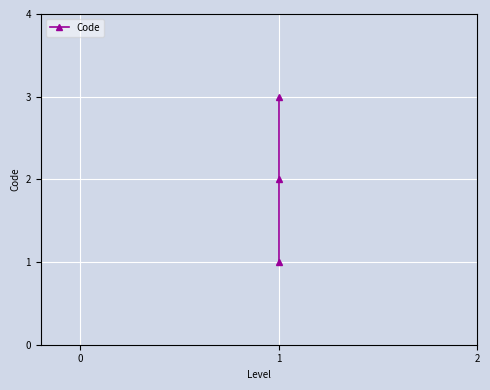

At which label does the data first exceed 2?

1